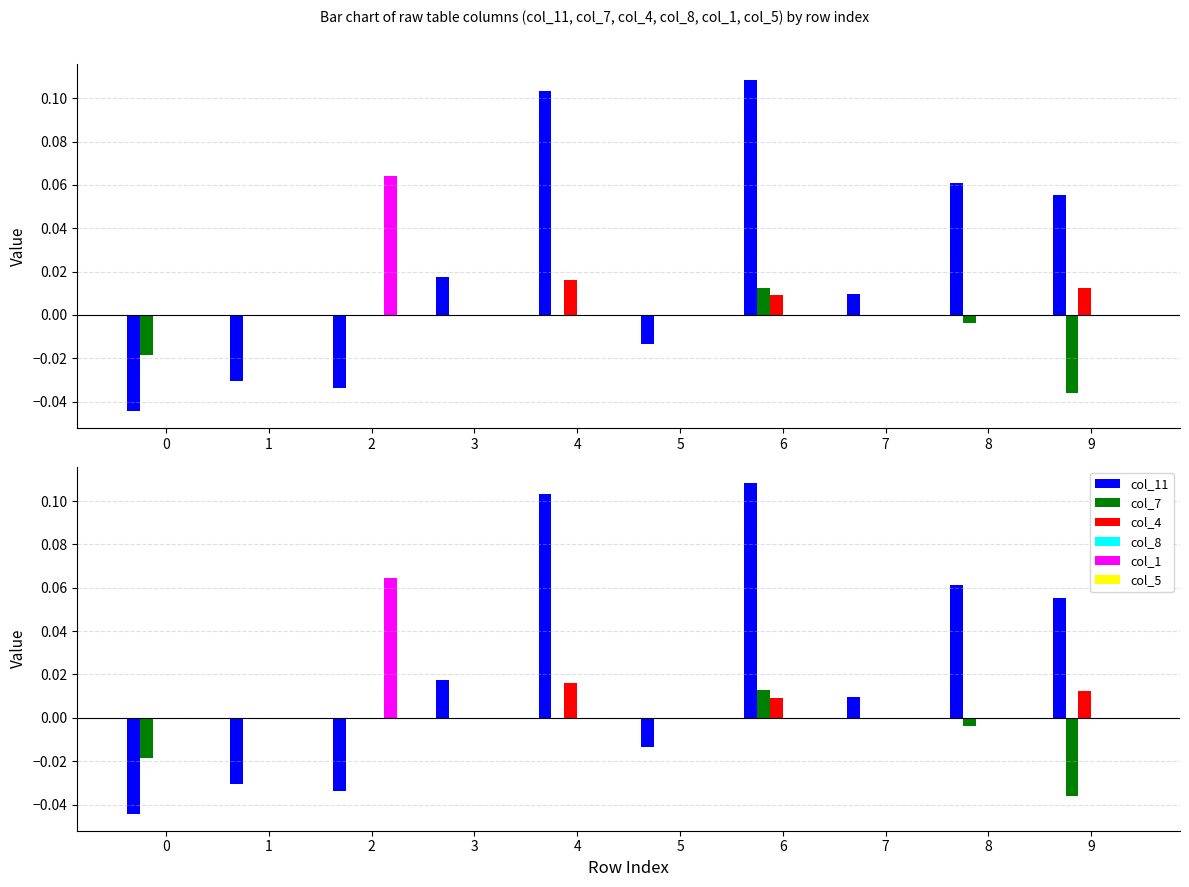

How many bars are there in each group?

6